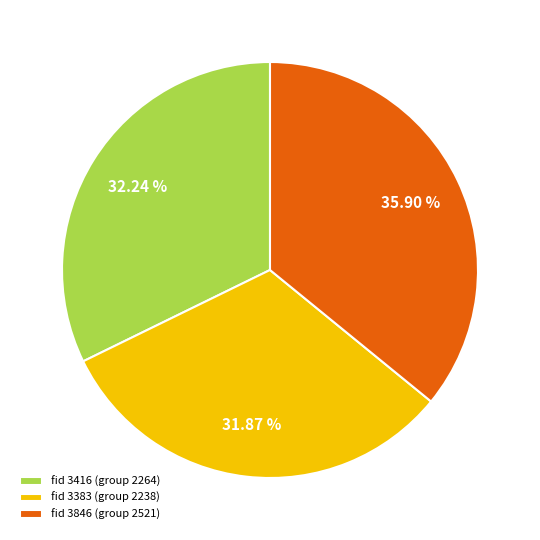

Do fid 3416 (group 2264) and fid 3383 (group 2238) together represent more than half of the pie?

Yes